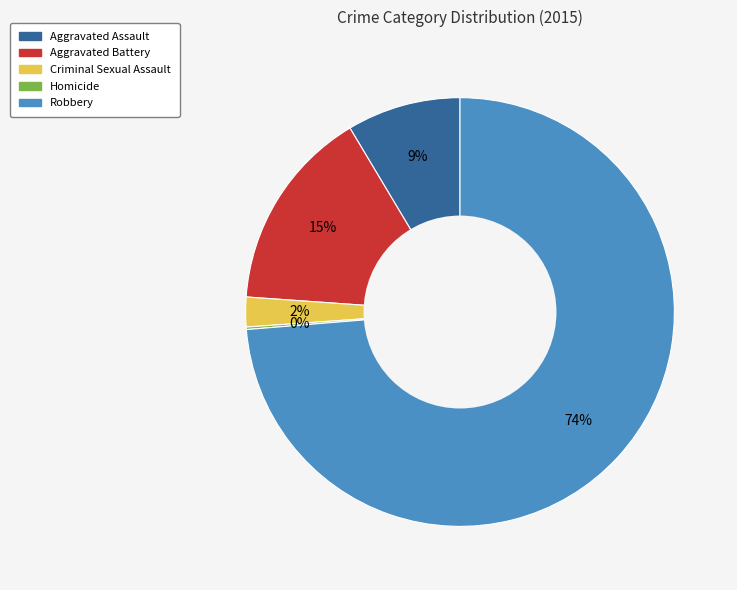

What percentage is the Aggravated Battery slice, to the nearest percent?

15%